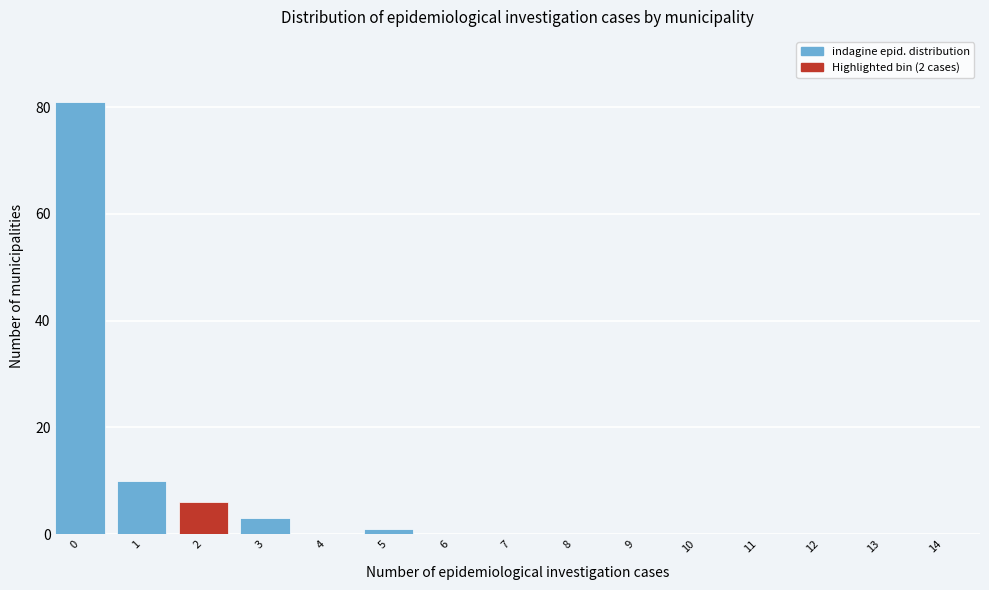

Reading right to left, extract all data points from this chart.

14=0	13=0	12=0	11=0	10=0	9=0	8=0	7=0	6=0	5=1	4=0	3=3	2=6	1=10	0=81